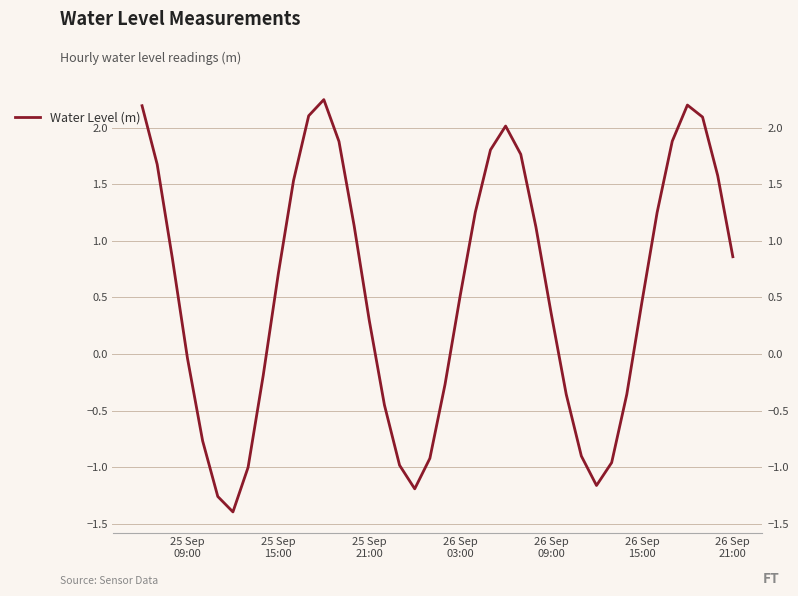

How many categories are shown in the chart?

40